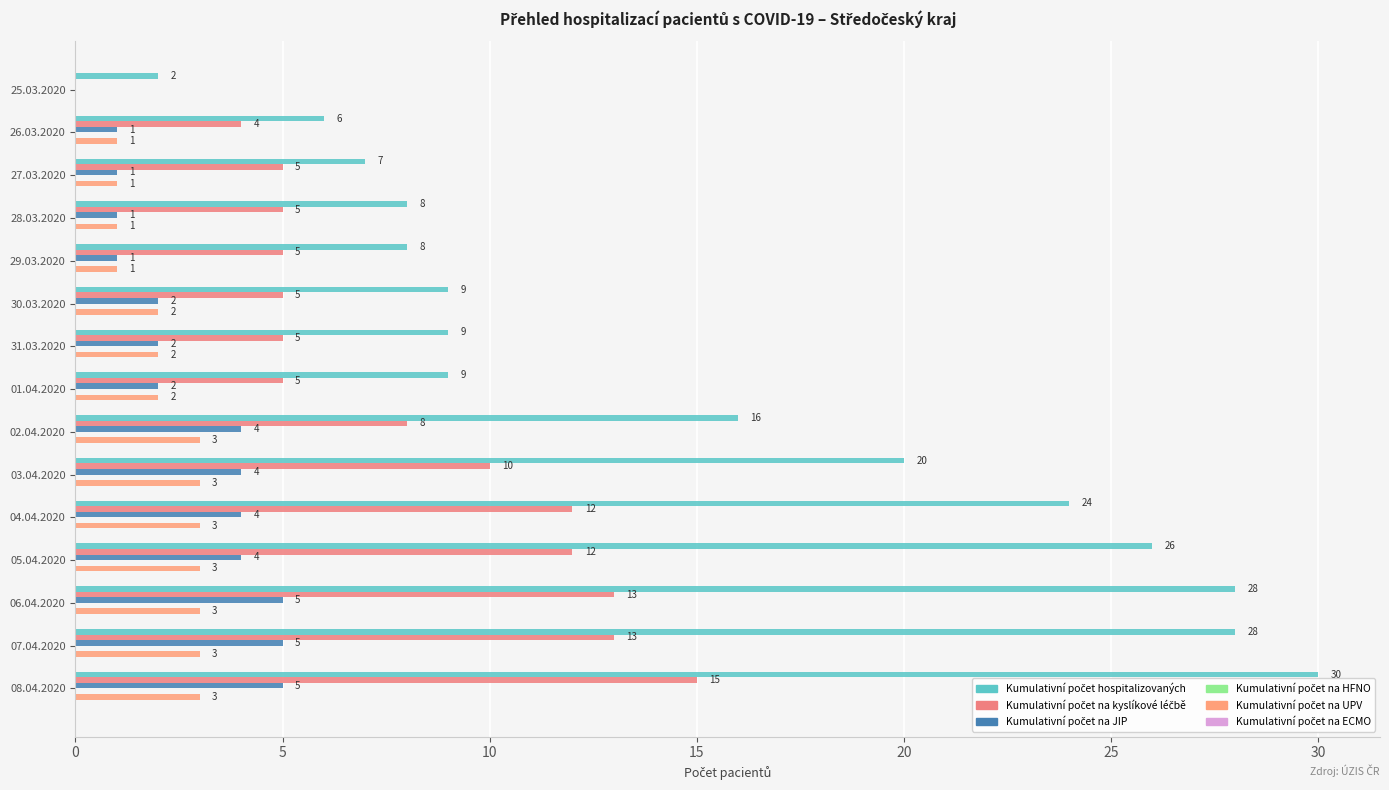

Count the number of categories in the chart.

15